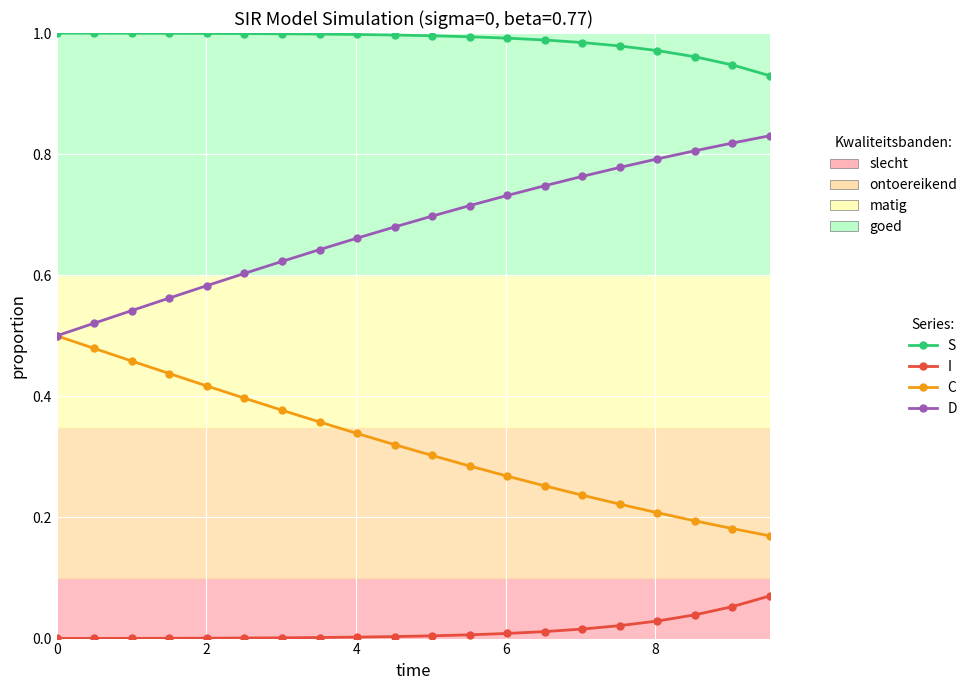

List the series in order of their peak value, lowest first.

I, C, D, S